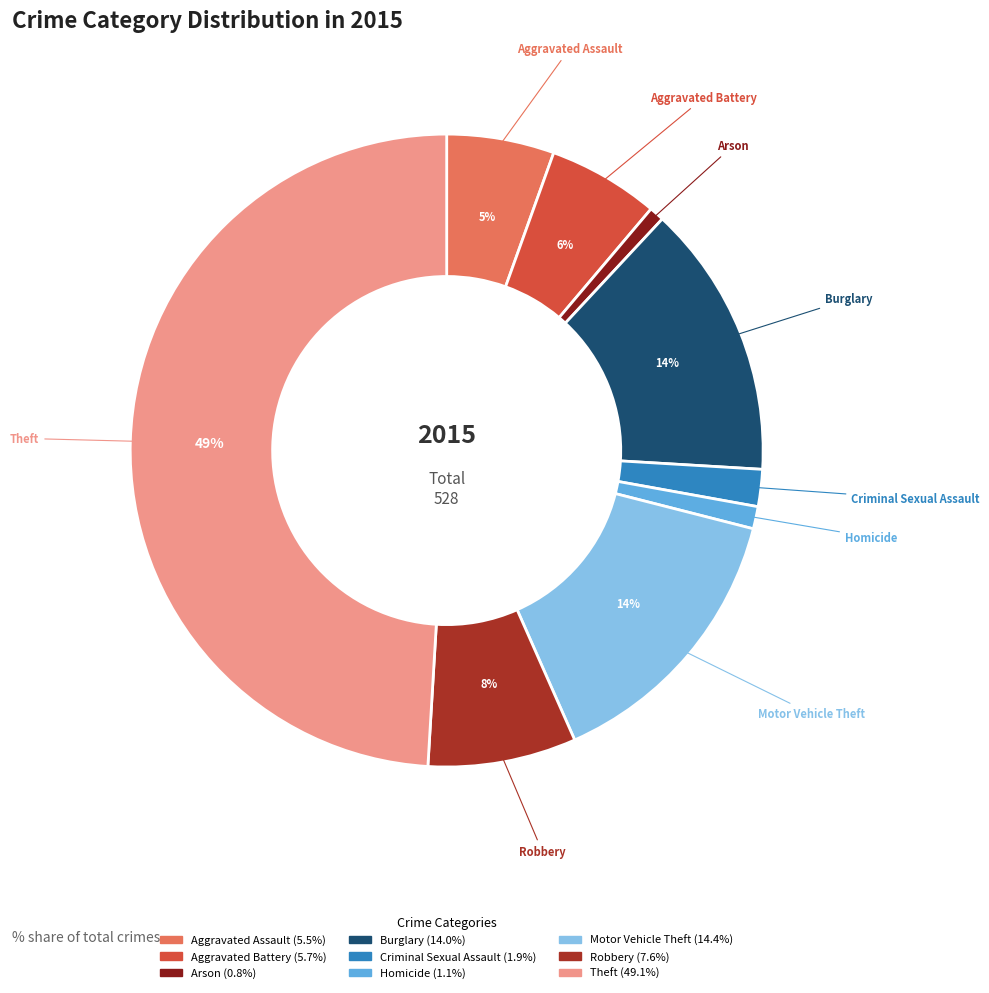

Does Arson represent more than half of the total?

No